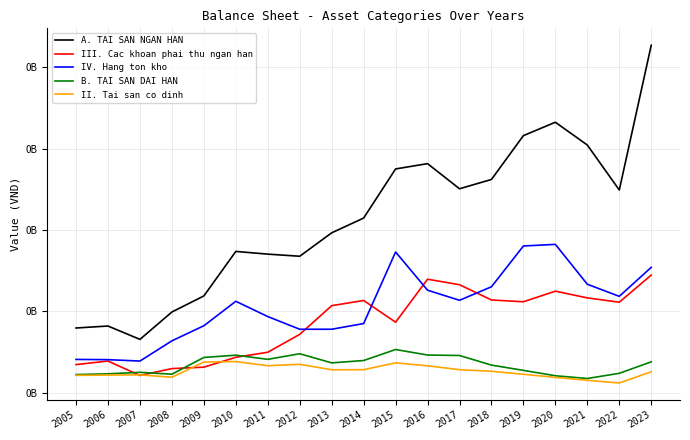

Reading left to right, extract all data points from this chart.

A. TAI SAN NGAN HAN: 79540567	81962975	65549734	99205247	118910386	173593577	170259859	167667590	196438371	214577244	274904747	281419870	250558173	261988669	315837804	332256487	304250382	249016424	426869987
III. Cac khoan phai thu ngan han: 34626398	38905115	21238927	29670297	31428328	43543776	49748059	71722695	106950144	113350518	86643901	139456863	132696000	113956928	111746954	124793642	116494955	111224598	144564966
IV. Hang ton kho: 40948435	40644381	38934839	63773050	82301988	112339731	93582290	78001043	78002640	85016288	172909605	125965349	113563697	130190772	180289649	182242128	133264757	118434959	154029337
B. TAI SAN DAI HAN: 22329218	23252196	25081617	22800182	43364222	46146069	41041585	47932263	36695453	39581539	53111452	46330654	45757612	33962578	27481707	20884819	17510007	23888335	37966717
II. Tai san co dinh: 21372685	21725943	22002497	19044690	37711481	38313107	33210730	34937348	28254570	28326720	36721211	33123315	28330641	26364528	22702994	18847657	15298576	12002181	25734122